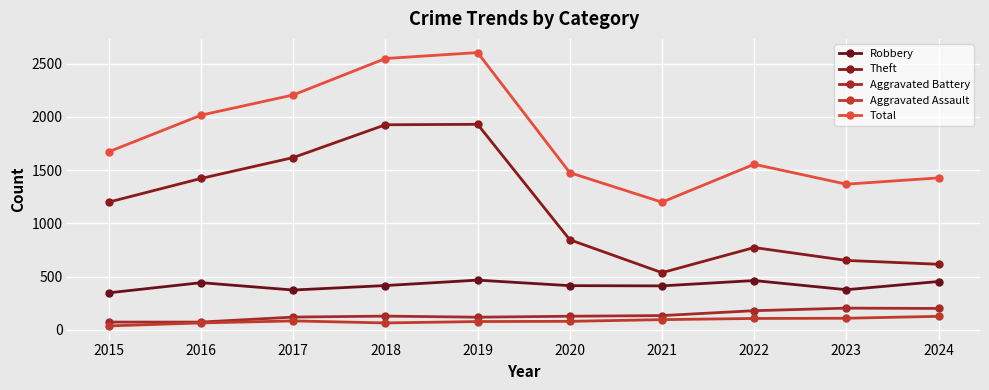

Between 2022 and 2021, which is larger?

2022